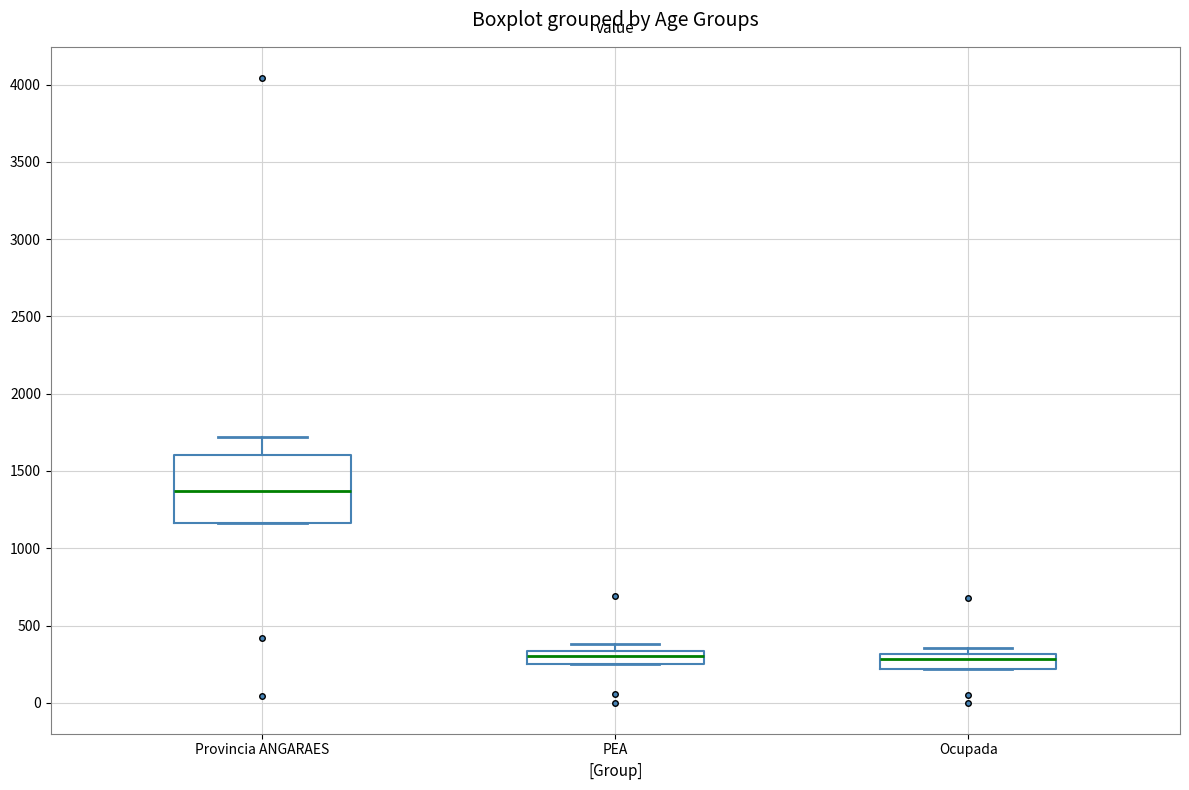

Where is the upper edge of the box for Ocupada on the y-axis? The values are not printed on the chart, so give them approximately, as read against the axis.

300